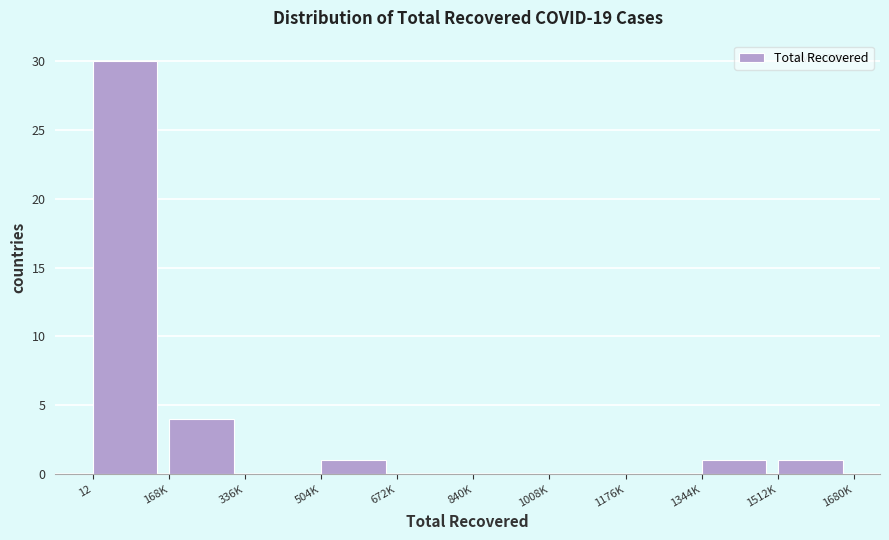

Reading left to right, transcribe all the data shown in this chart.

12=30	168K=4	336K=0	504K=1	672K=0	840K=0	1008K=0	1176K=0	1344K=1	1512K=1